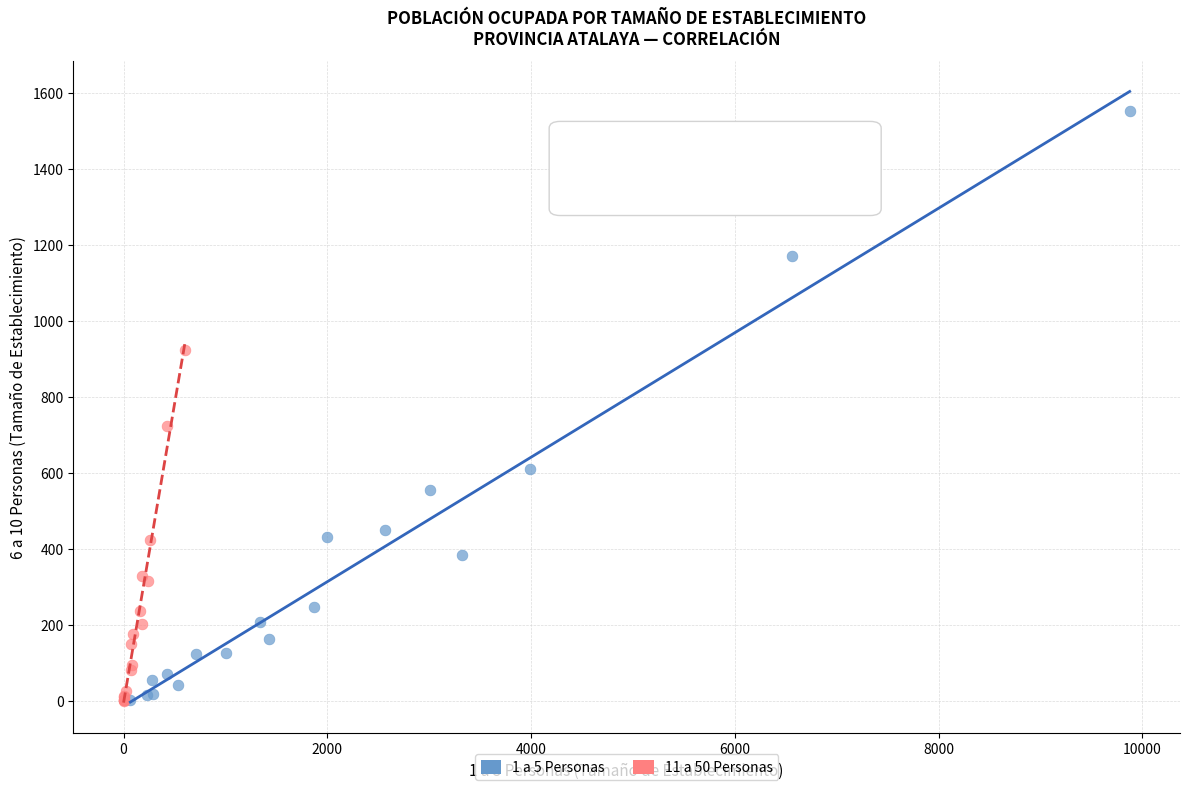

Which series reaches the maximum Y coordinate?

1 a 5 Personas